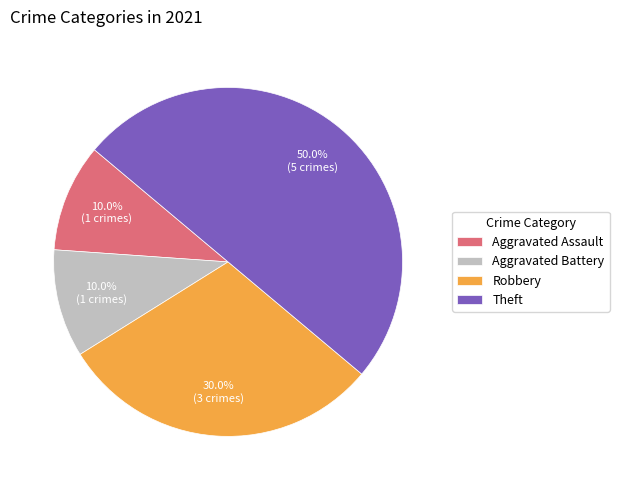

To the nearest percent, what portion does Theft represent?

50%